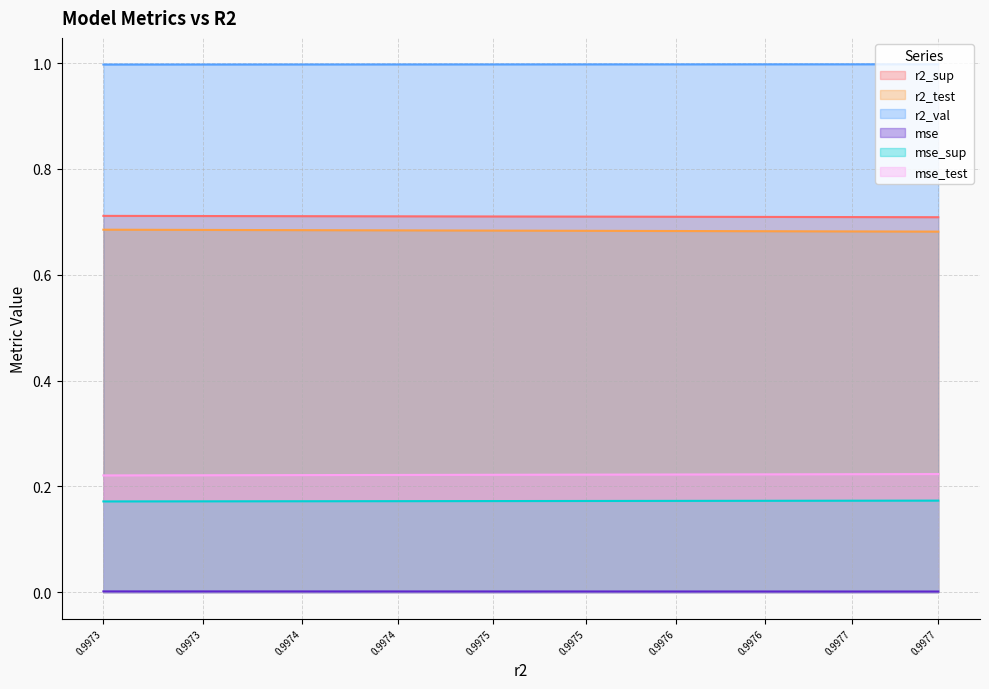

True or false: r2_test and r2_val intersect in this chart.

False